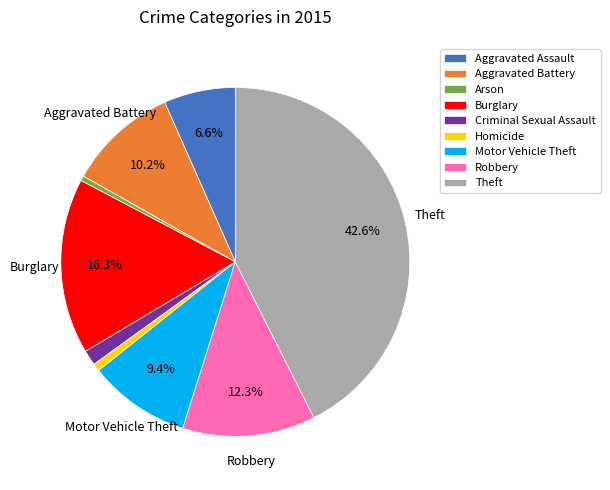

What is the largest slice in the pie chart?

Theft